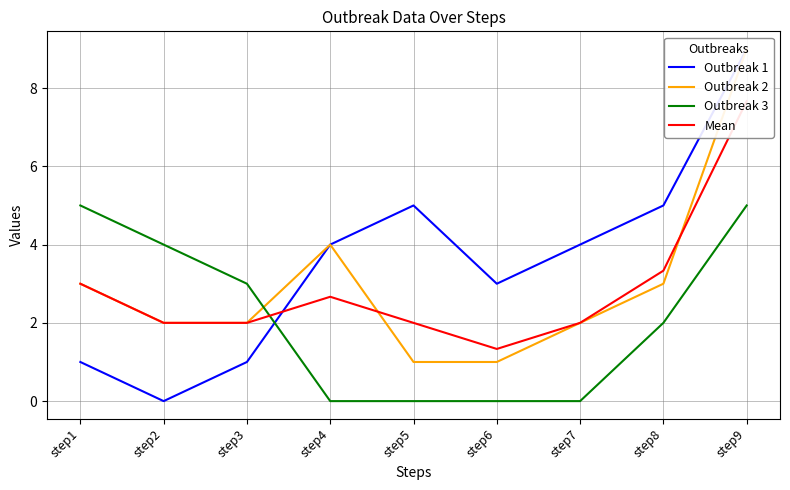

In Outbreak 2, how many points are higher than both neighbors (excluding endpoints)?

1